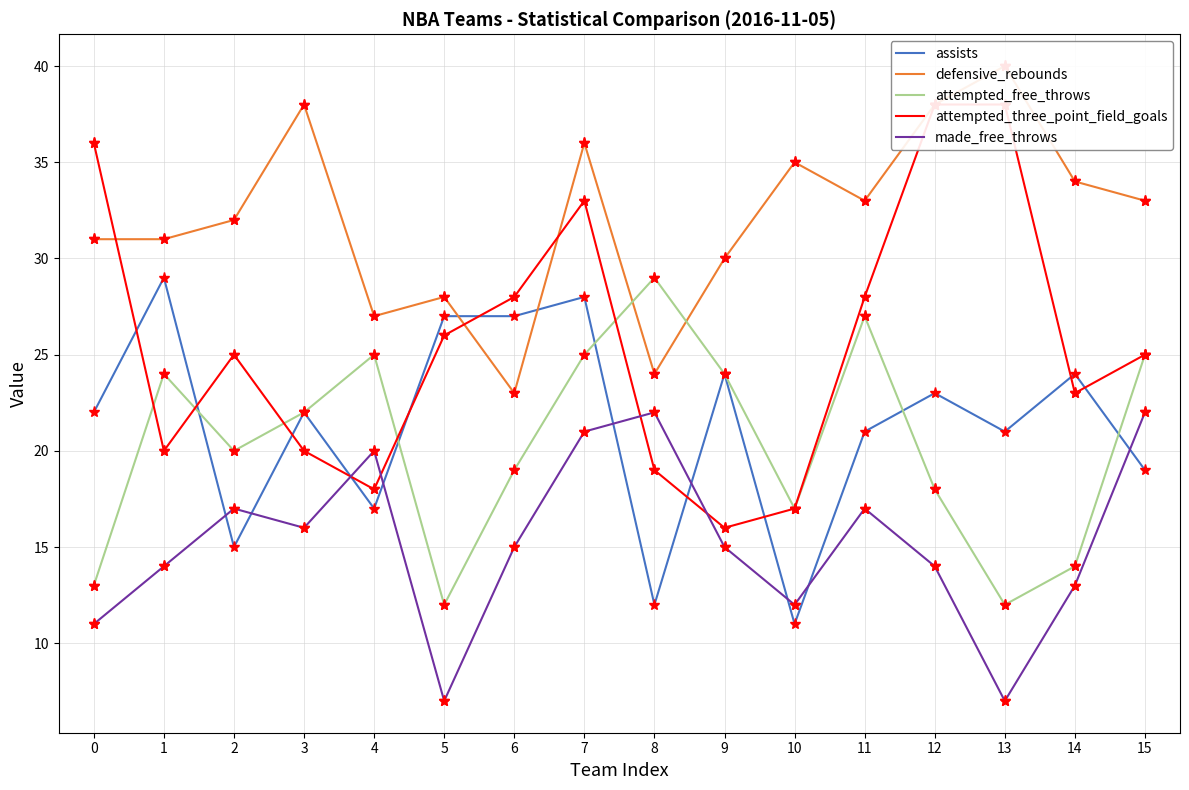

Between 12 and 6, which is larger?

6